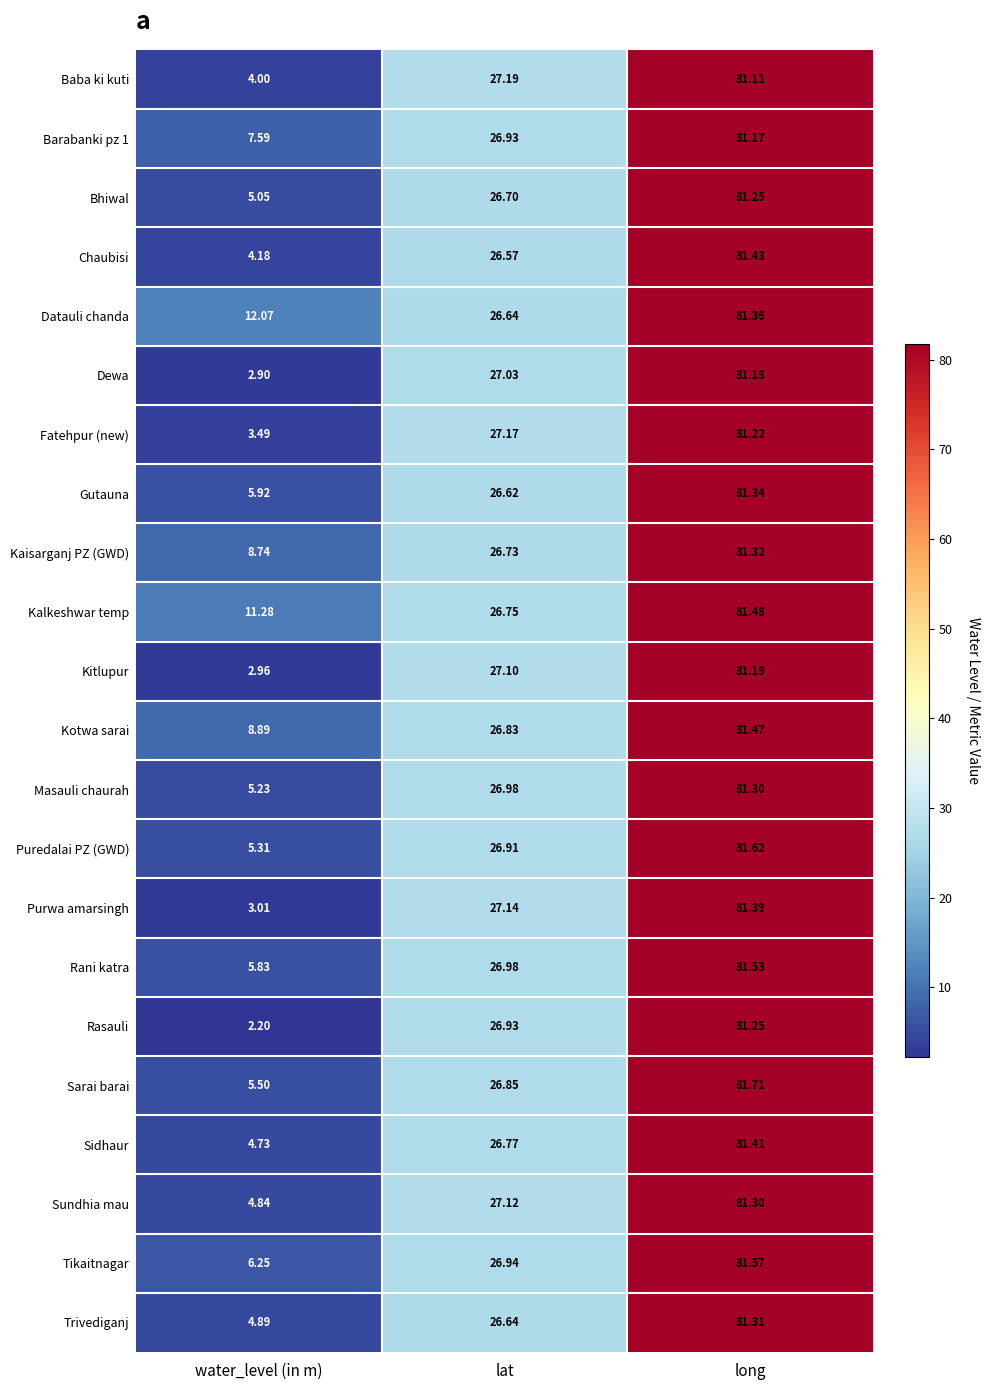

Which category has the lowest value in the Sundhia mau series?

water_level (in m)